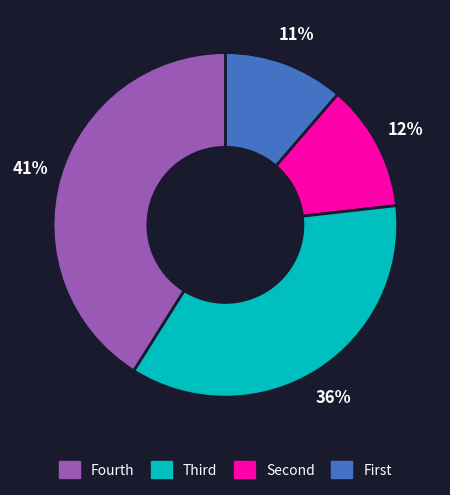

Is there any slice that represents more than half of the pie?

No